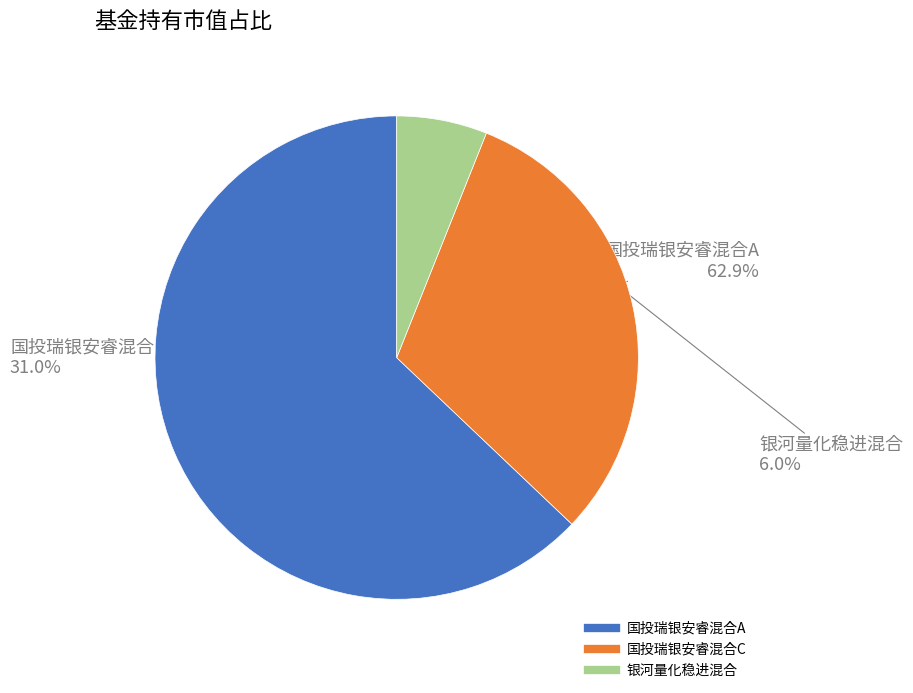

Which slice is the smallest?

银河量化稳进混合